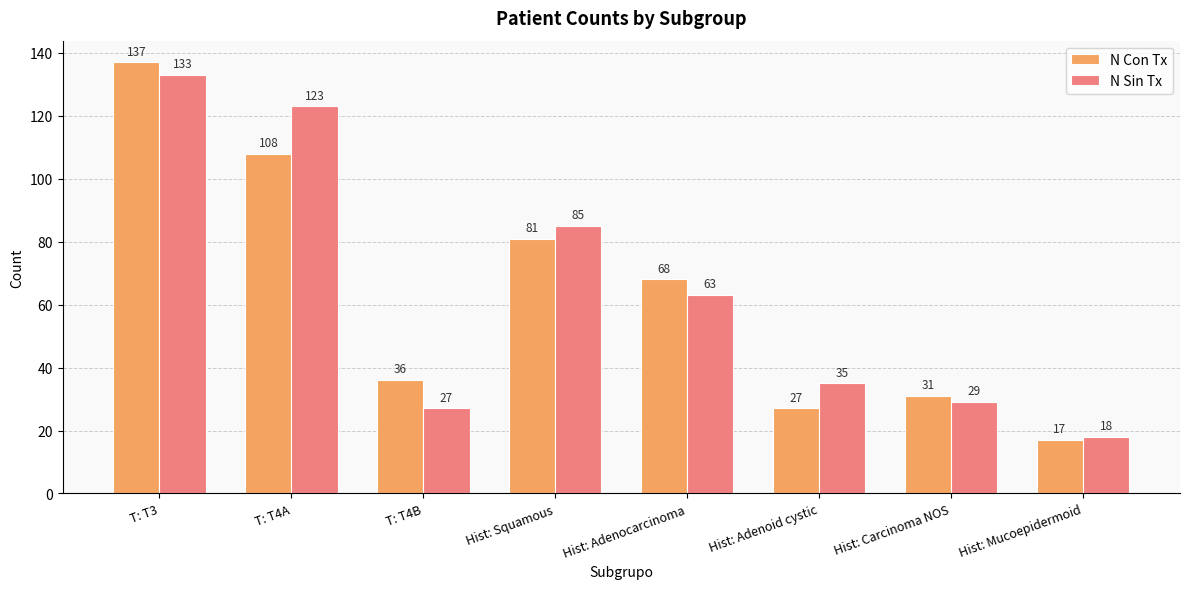

What is the label of the 4th bar from the left?

Hist: Squamous